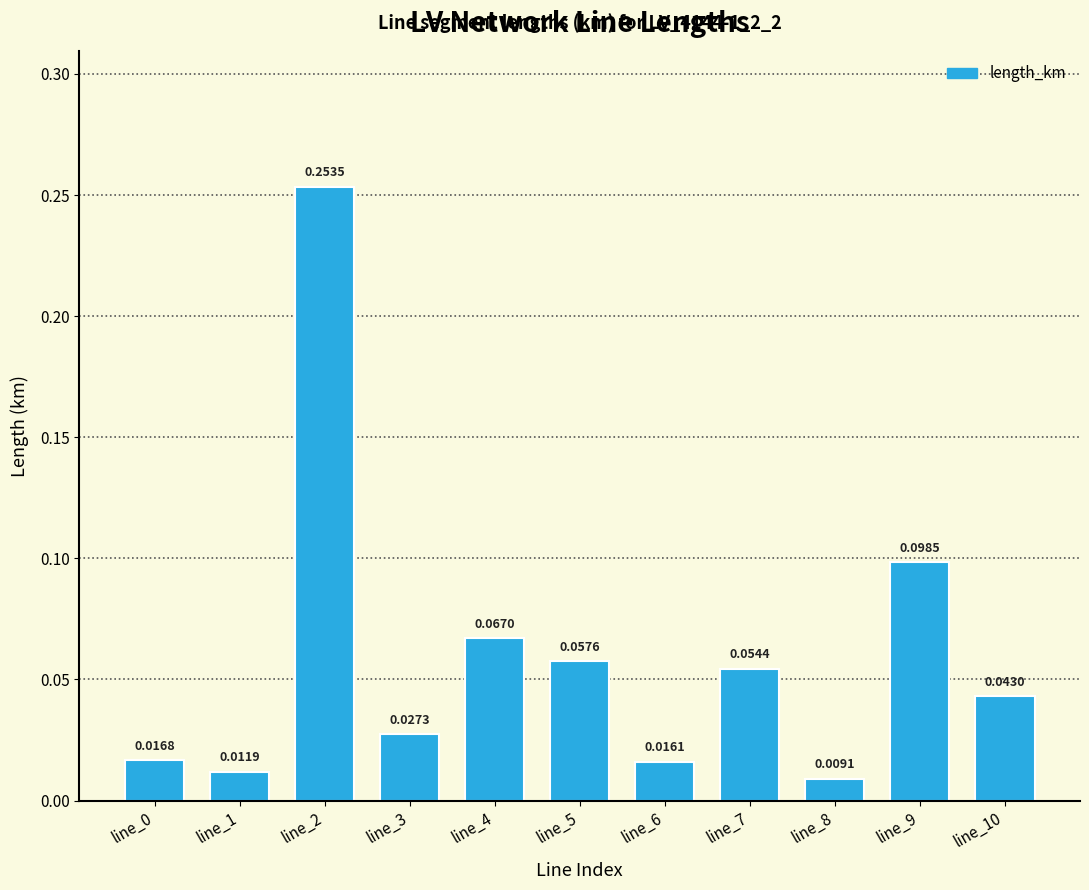

At which label is the value closest to 0?

line_8